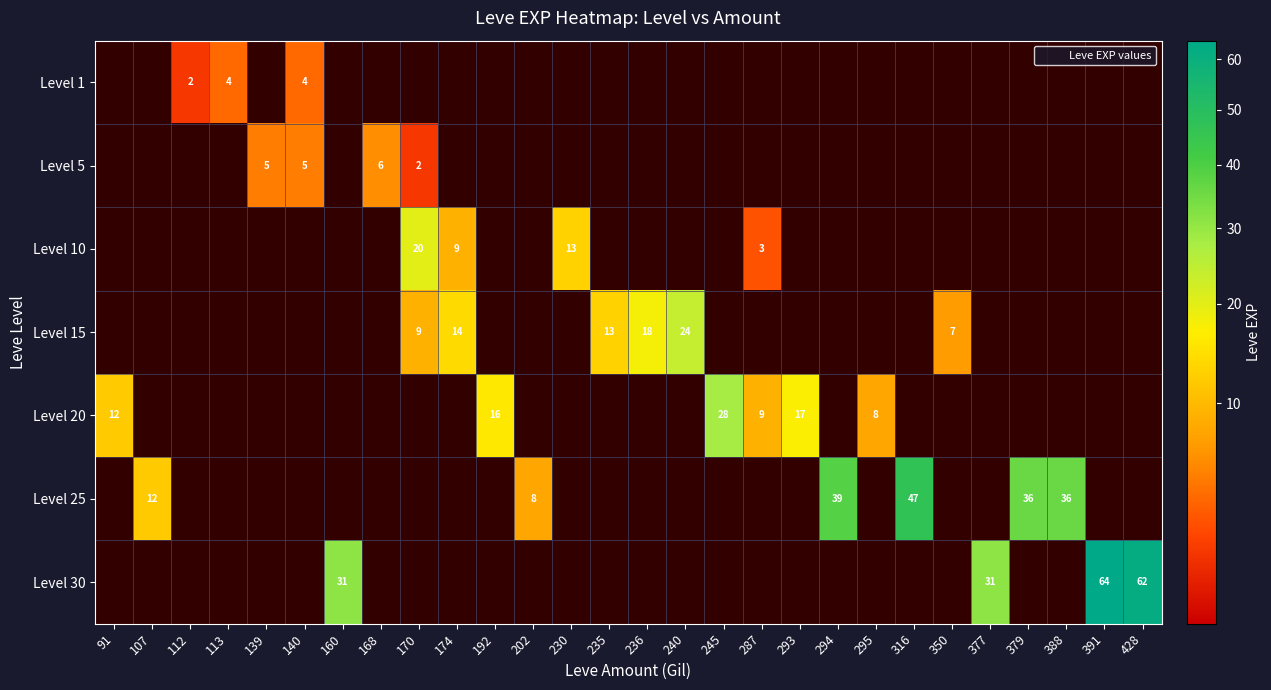

The Level 20 series shows 17 at 293. True or false?

True